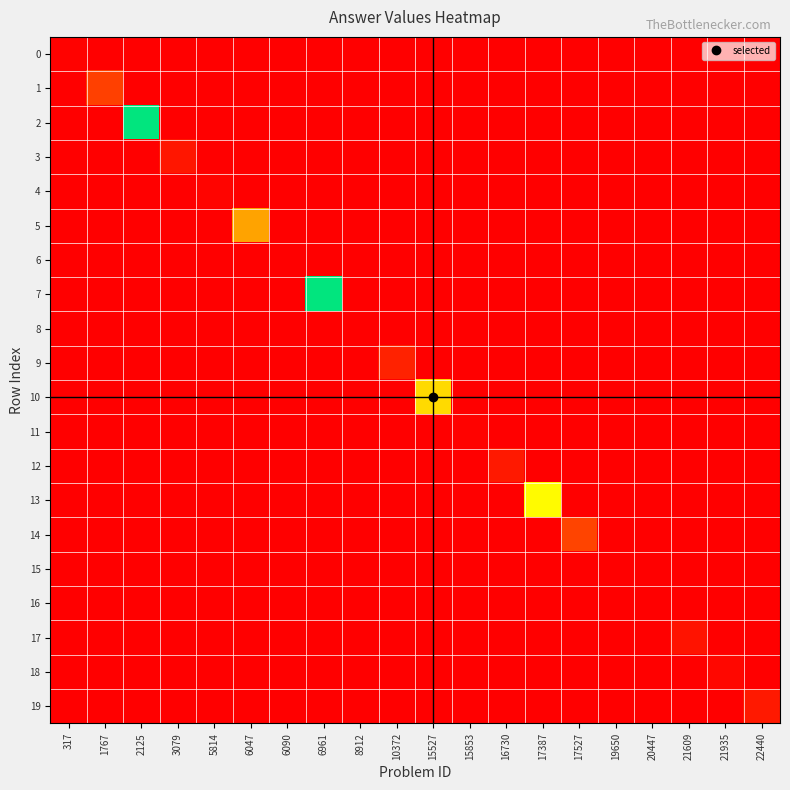

What is the total value across all series at 10372?

32.0